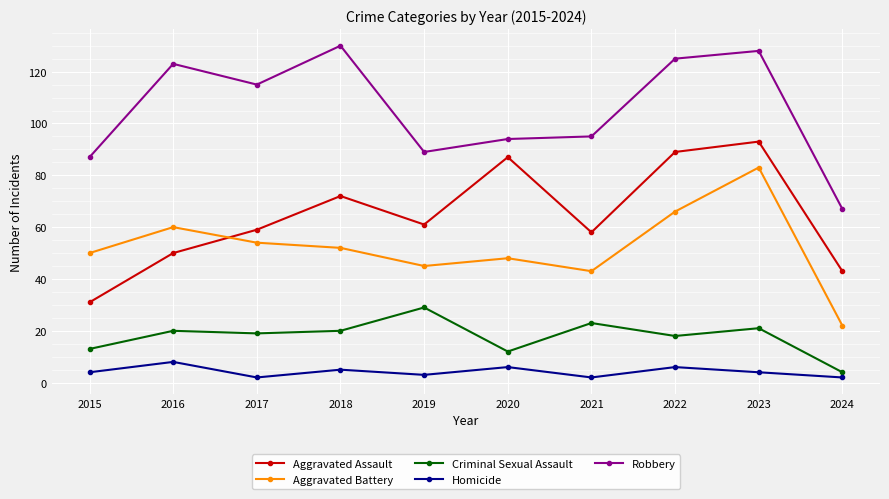

The Aggravated Assault series shows 123 at 2020. True or false?

False